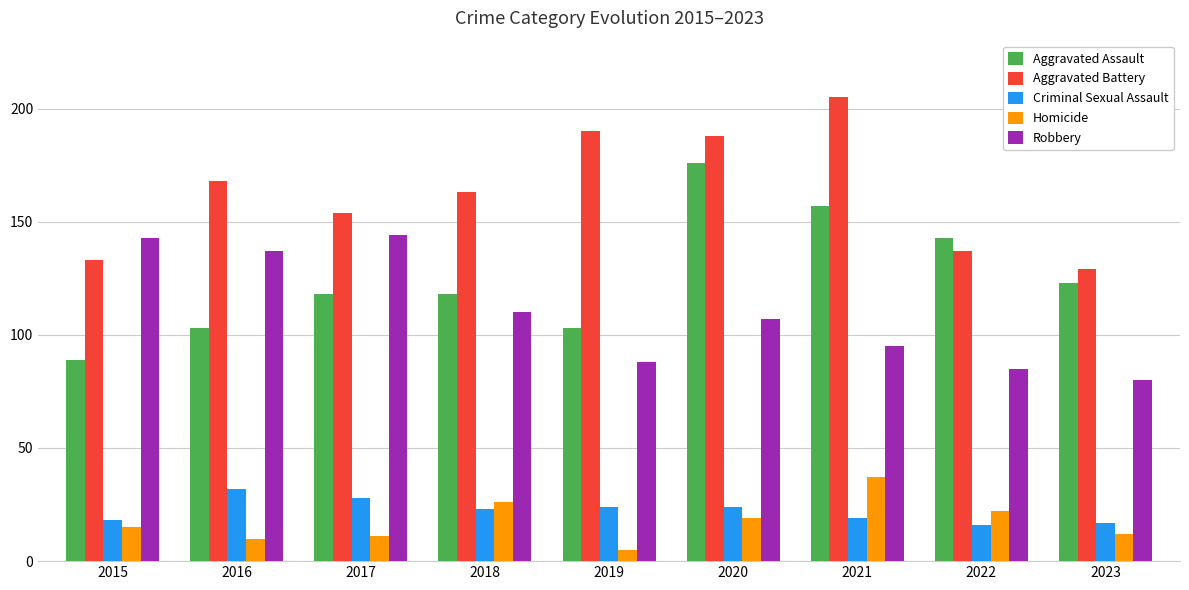

Does the chart contain any negative values?

No